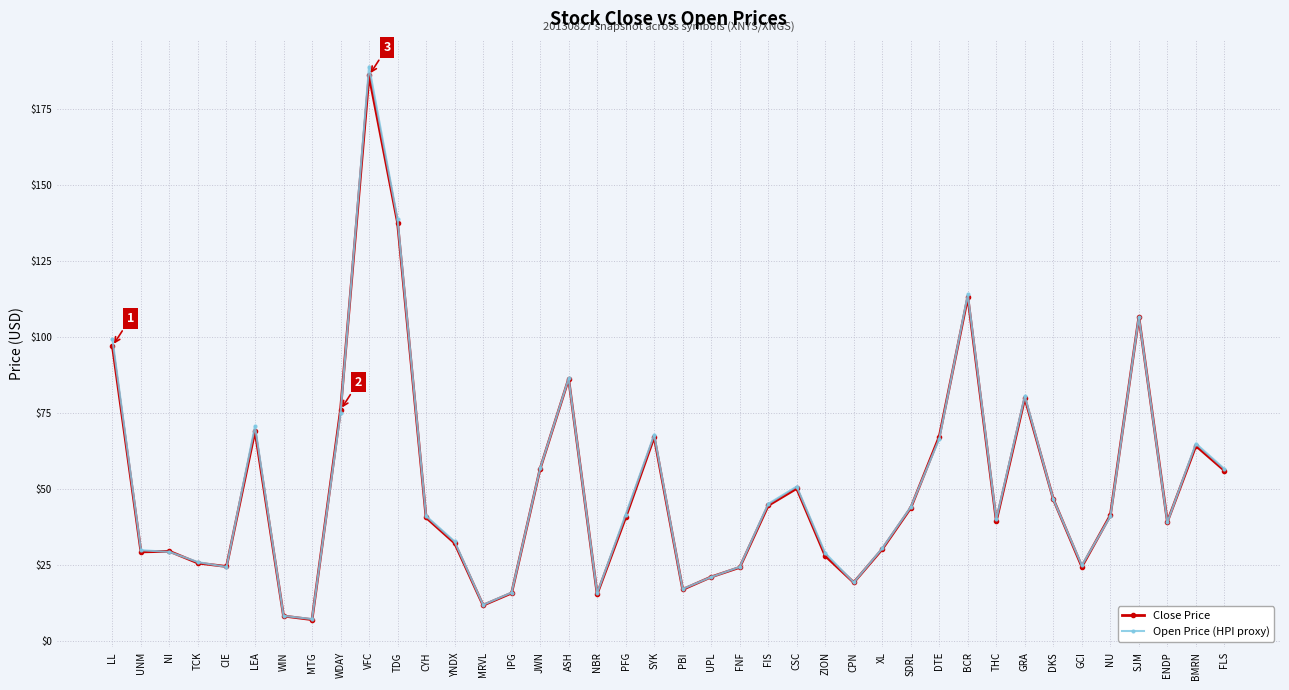

What position from the left is FLS?

40